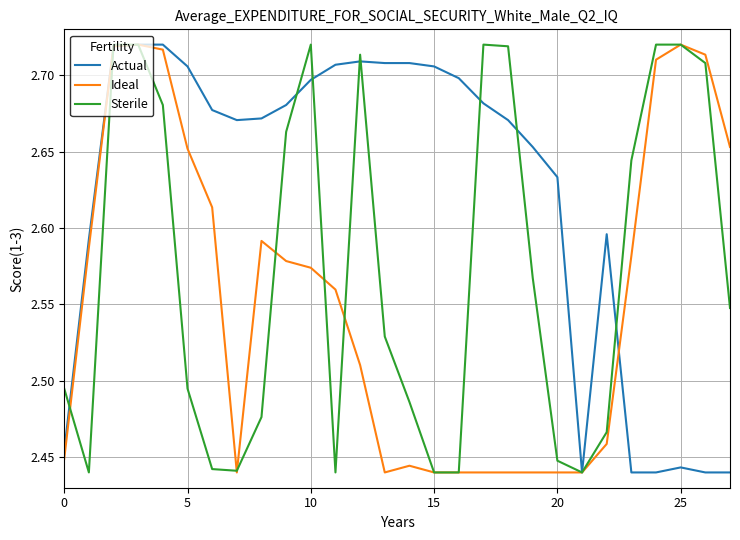

How many lines are shown in the chart?

3